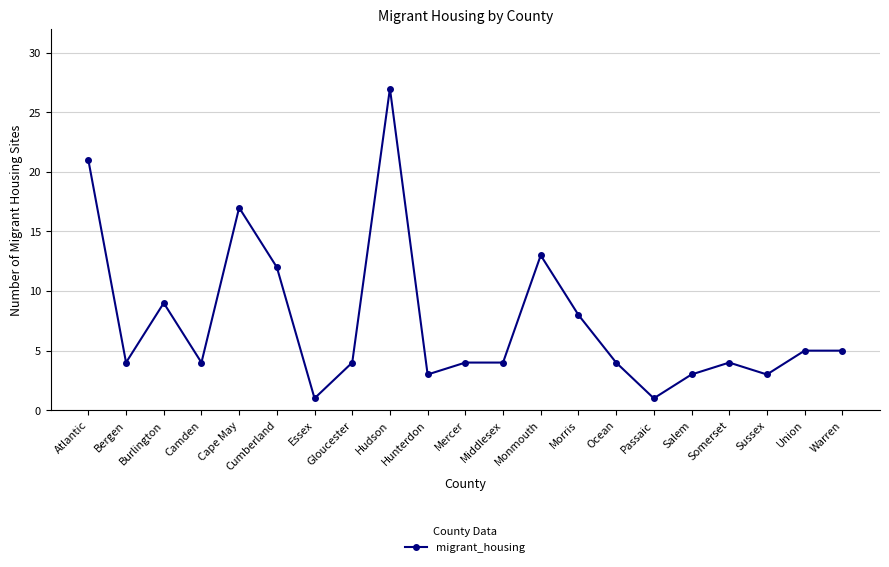

What is the sum of the values at Somerset and Passaic?

5